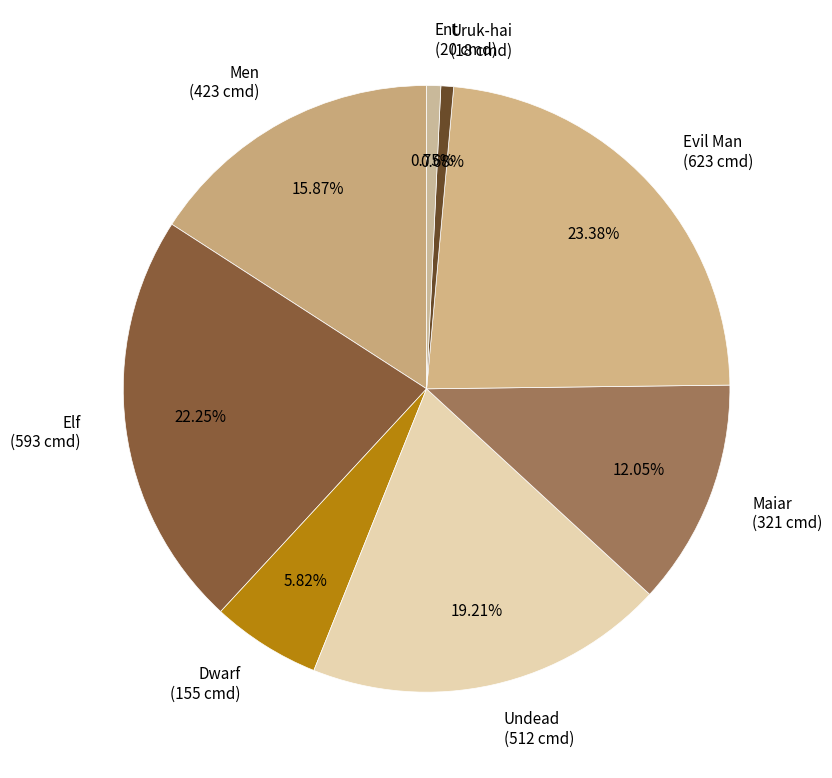

Does Evil Man represent more than half of the total?

No